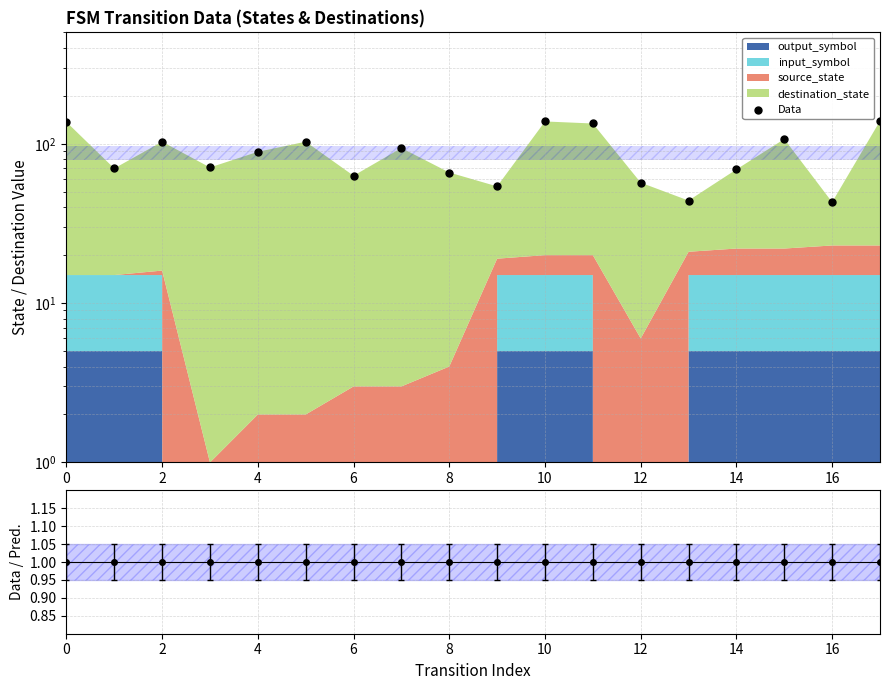

Which has a higher value, 14 or 6?

14